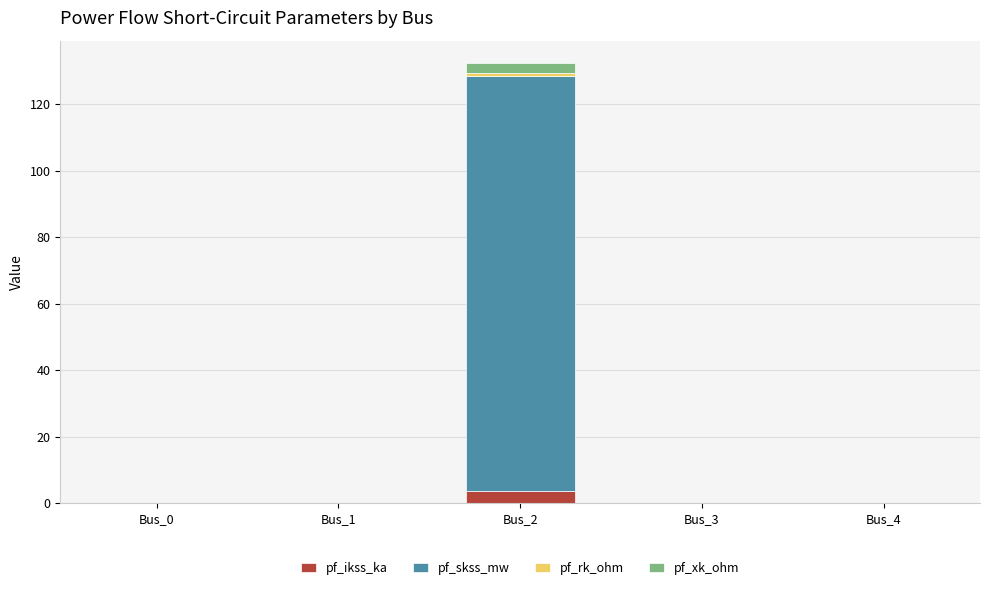

What is the maximum value for pf_ikss_ka?

3.6